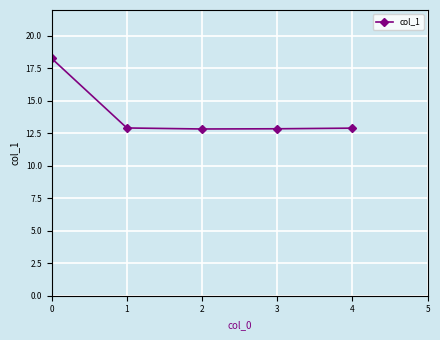

The chart shows a value of 12.9 at 4. True or false?

True